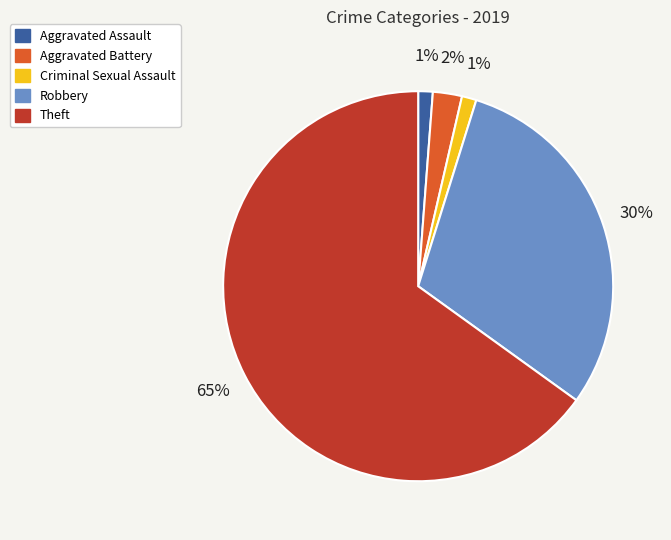

Does Criminal Sexual Assault represent more than half of the total?

No